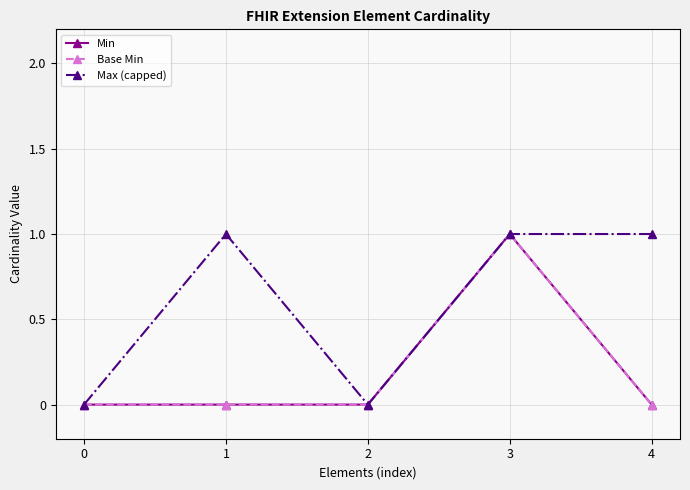

Reading left to right, extract all data points from this chart.

Min: 0=0	1=0	2=0	3=1	4=0
Base Min: 0=0	1=0	2=0	3=1	4=0
Max (capped): 0=0	1=1	2=0	3=1	4=1